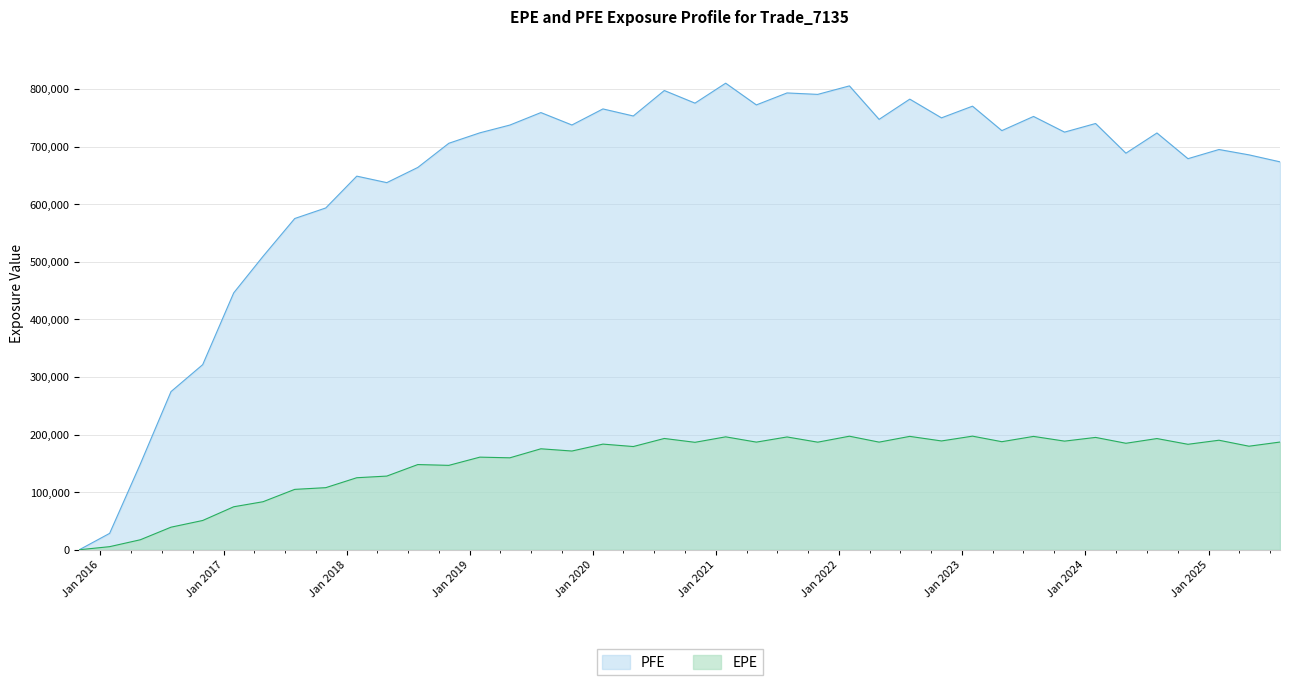

At which label does PFE first exceed 725192?

2019-04-30